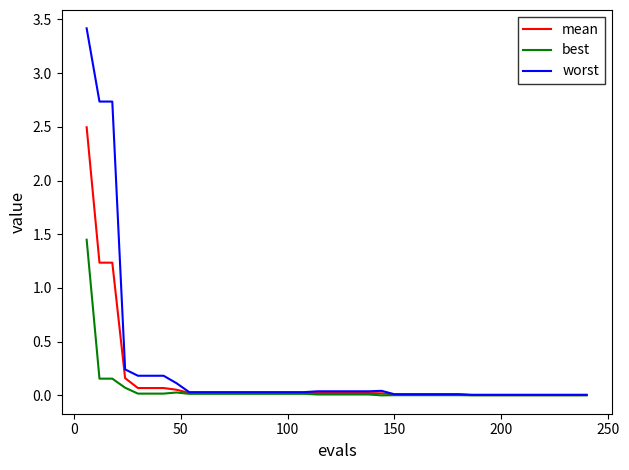

Which series has the widest spread of values?

worst